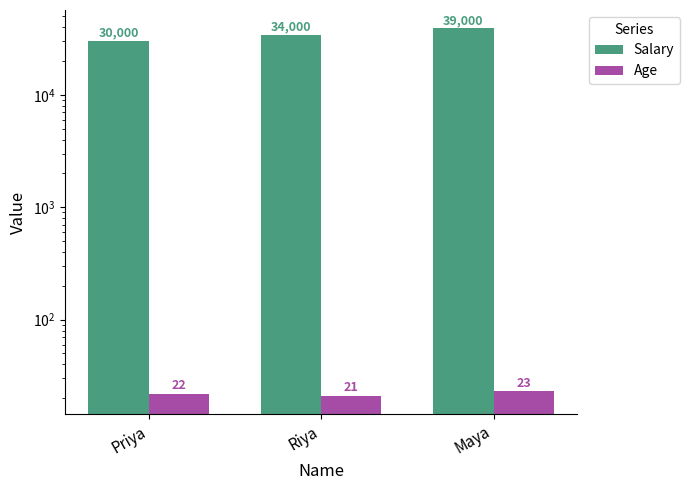

Is it true that Salary equals 47696 at Priya?

False